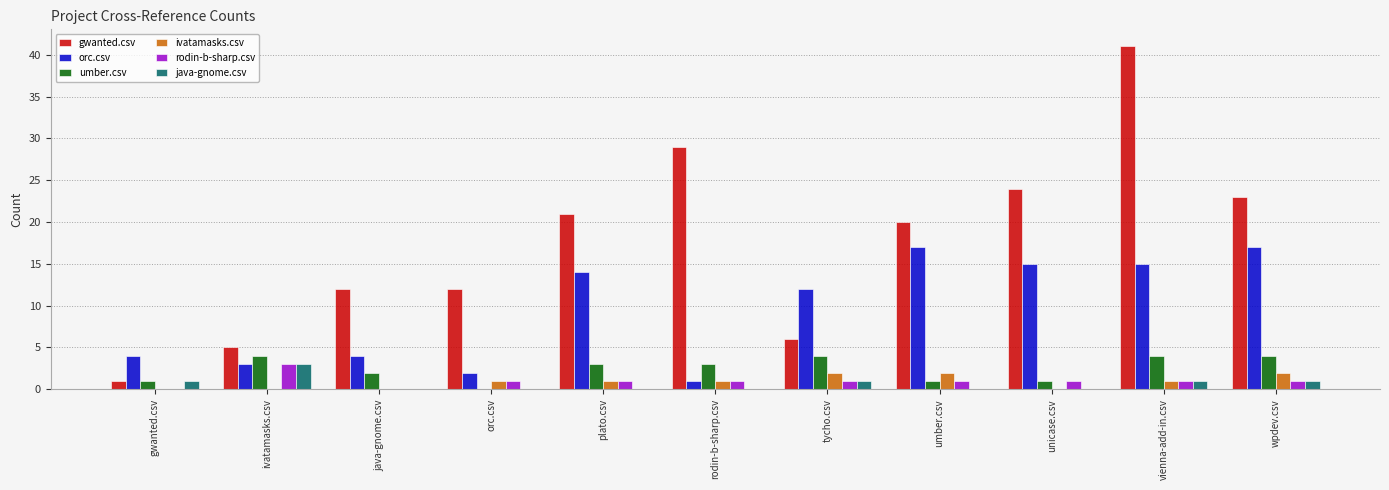

Count the number of data series in this chart.

6